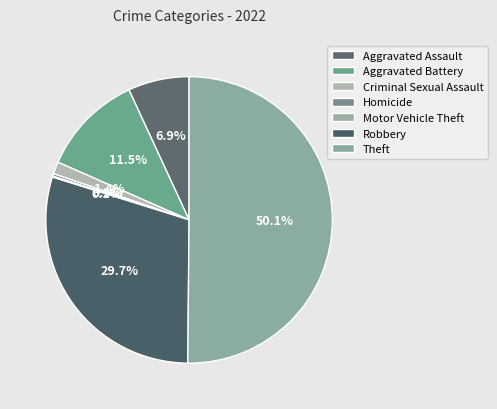

To the nearest percent, what portion does Aggravated Assault represent?

7%